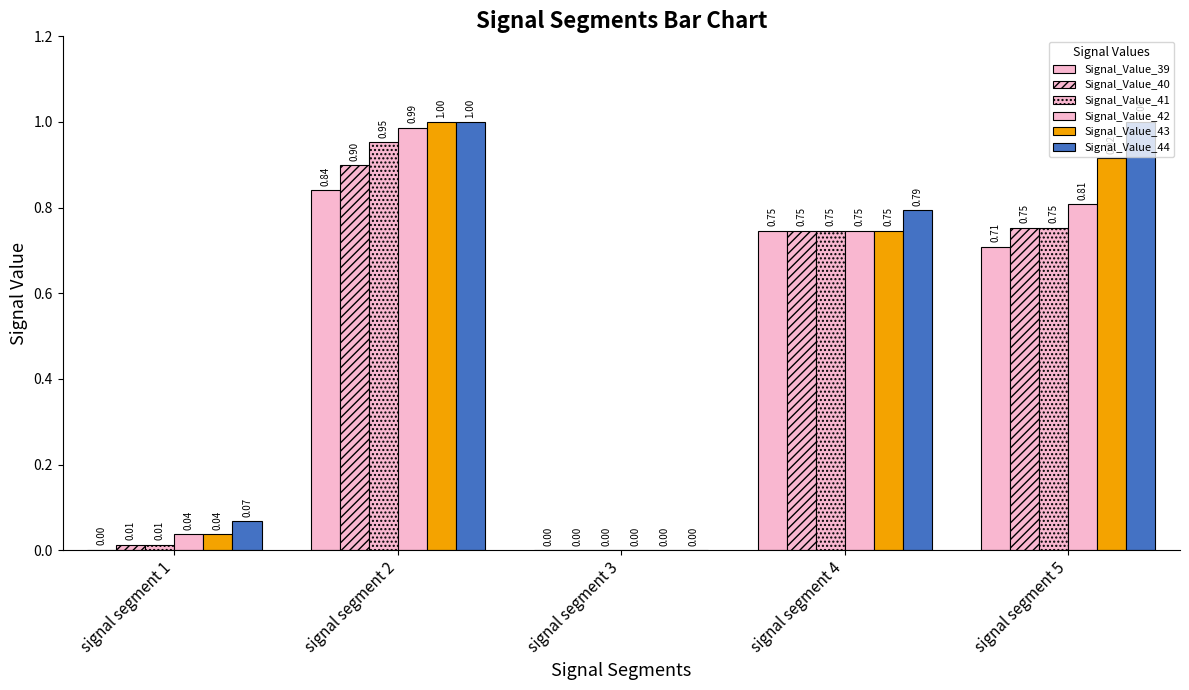

At which category is the sum across all series the highest?

signal segment 2